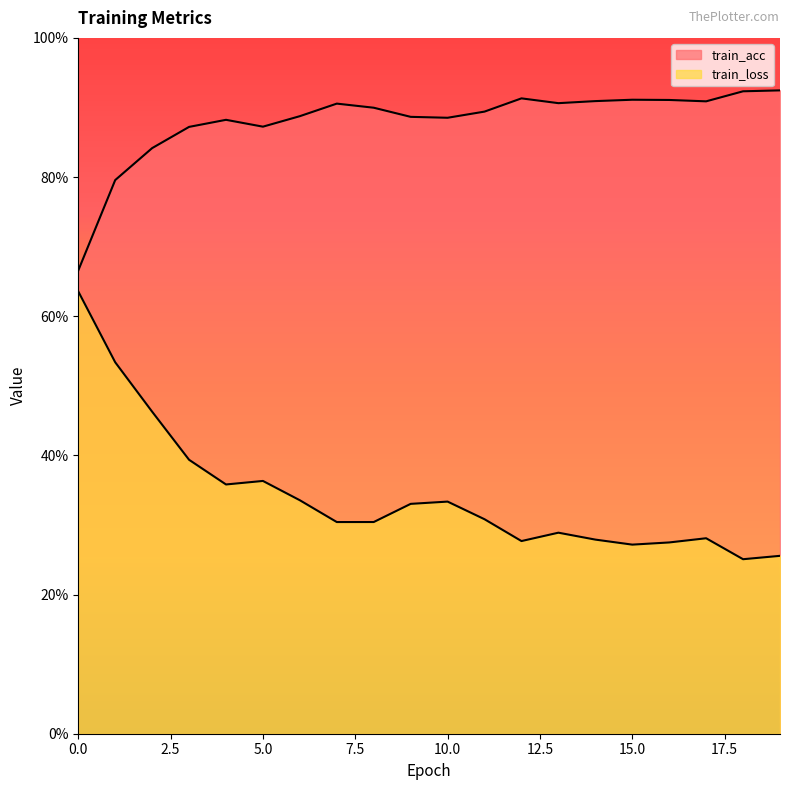

What is the sum of the train_loss values at 5 and 4?

0.7